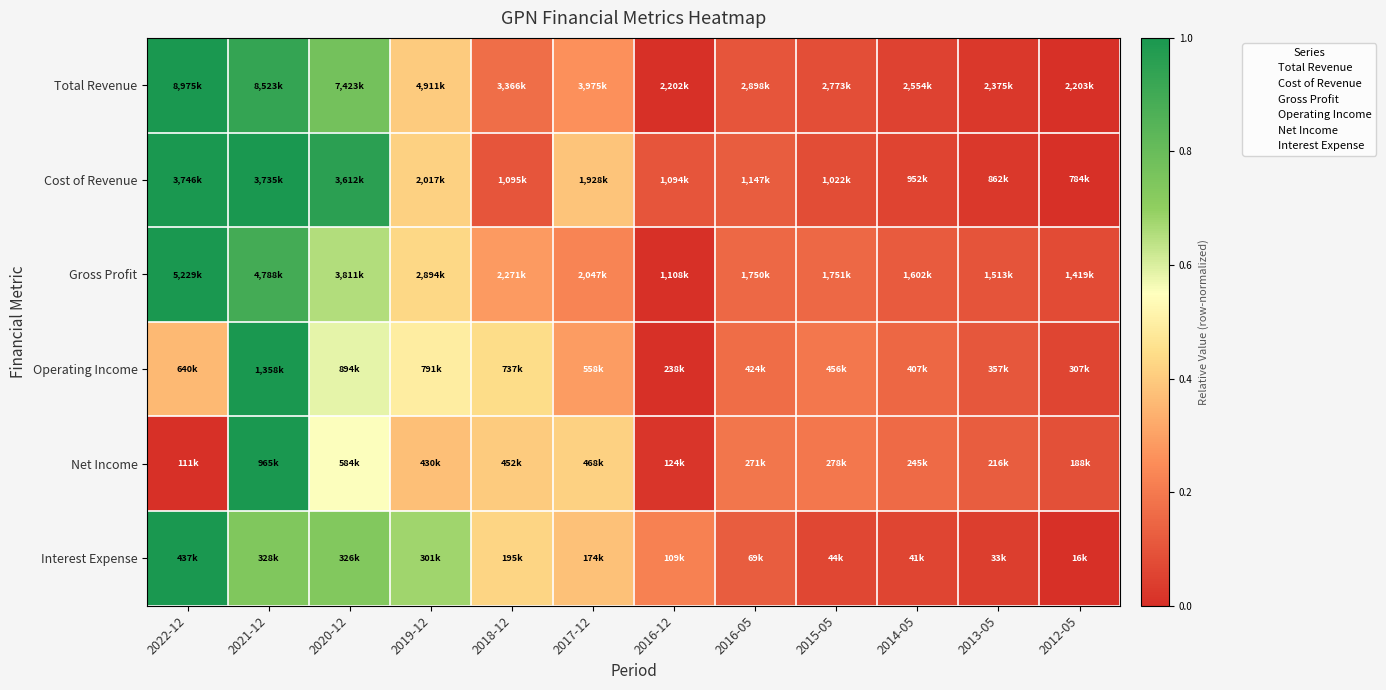

Reading right to left, list all the values displayed in this chart.

Total Revenue: 2012-05=0.0	2013-05=0.0	2014-05=0.1	2015-05=0.1	2016-05=0.1	2016-12=0.0	2017-12=0.3	2018-12=0.2	2019-12=0.4	2020-12=0.8	2021-12=0.9	2022-12=1.0
Cost of Revenue: 2012-05=0.0	2013-05=0.0	2014-05=0.1	2015-05=0.1	2016-05=0.1	2016-12=0.1	2017-12=0.4	2018-12=0.1	2019-12=0.4	2020-12=1.0	2021-12=1.0	2022-12=1.0
Gross Profit: 2012-05=0.1	2013-05=0.1	2014-05=0.1	2015-05=0.2	2016-05=0.2	2016-12=0.0	2017-12=0.2	2018-12=0.3	2019-12=0.4	2020-12=0.7	2021-12=0.9	2022-12=1.0
Operating Income: 2012-05=0.1	2013-05=0.1	2014-05=0.2	2015-05=0.2	2016-05=0.2	2016-12=0.0	2017-12=0.3	2018-12=0.4	2019-12=0.5	2020-12=0.6	2021-12=1.0	2022-12=0.4
Net Income: 2012-05=0.1	2013-05=0.1	2014-05=0.2	2015-05=0.2	2016-05=0.2	2016-12=0.0	2017-12=0.4	2018-12=0.4	2019-12=0.4	2020-12=0.6	2021-12=1.0	2022-12=0.0
Interest Expense: 2012-05=0.0	2013-05=0.0	2014-05=0.1	2015-05=0.1	2016-05=0.1	2016-12=0.2	2017-12=0.4	2018-12=0.4	2019-12=0.7	2020-12=0.7	2021-12=0.7	2022-12=1.0